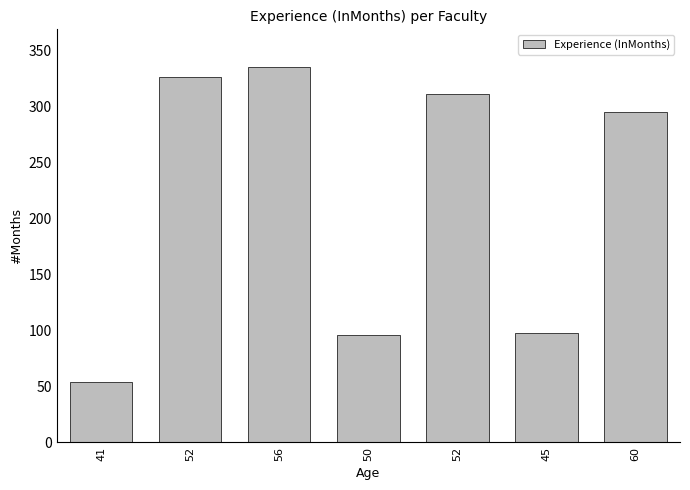

How many bars are there in total?

7